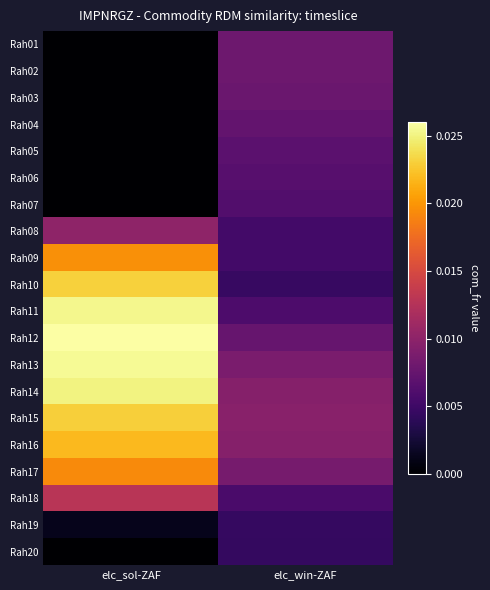

Which has a higher value, elc_sol-ZAF or elc_win-ZAF?

elc_win-ZAF